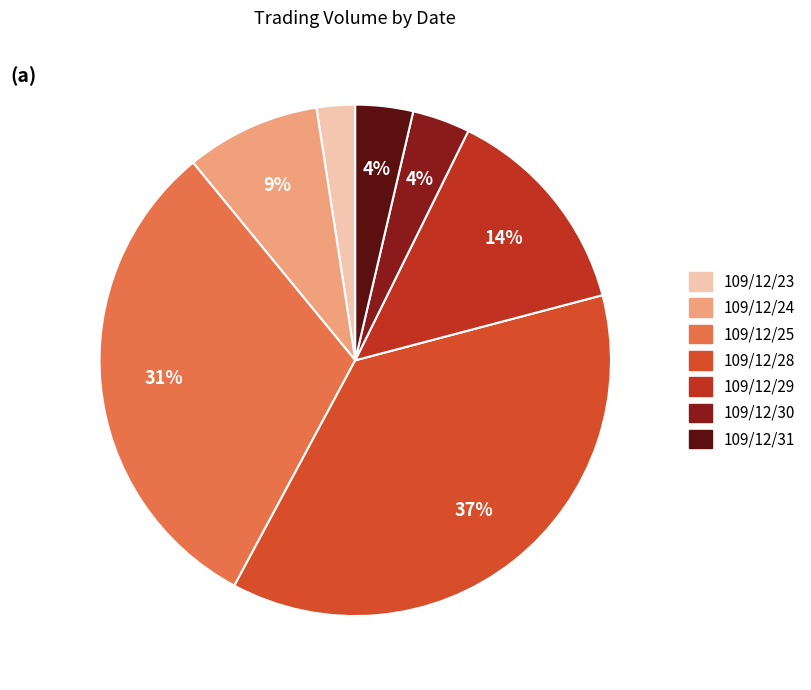

To the nearest percent, what is the combined percentage of 109/12/31 and 109/12/24?

12%